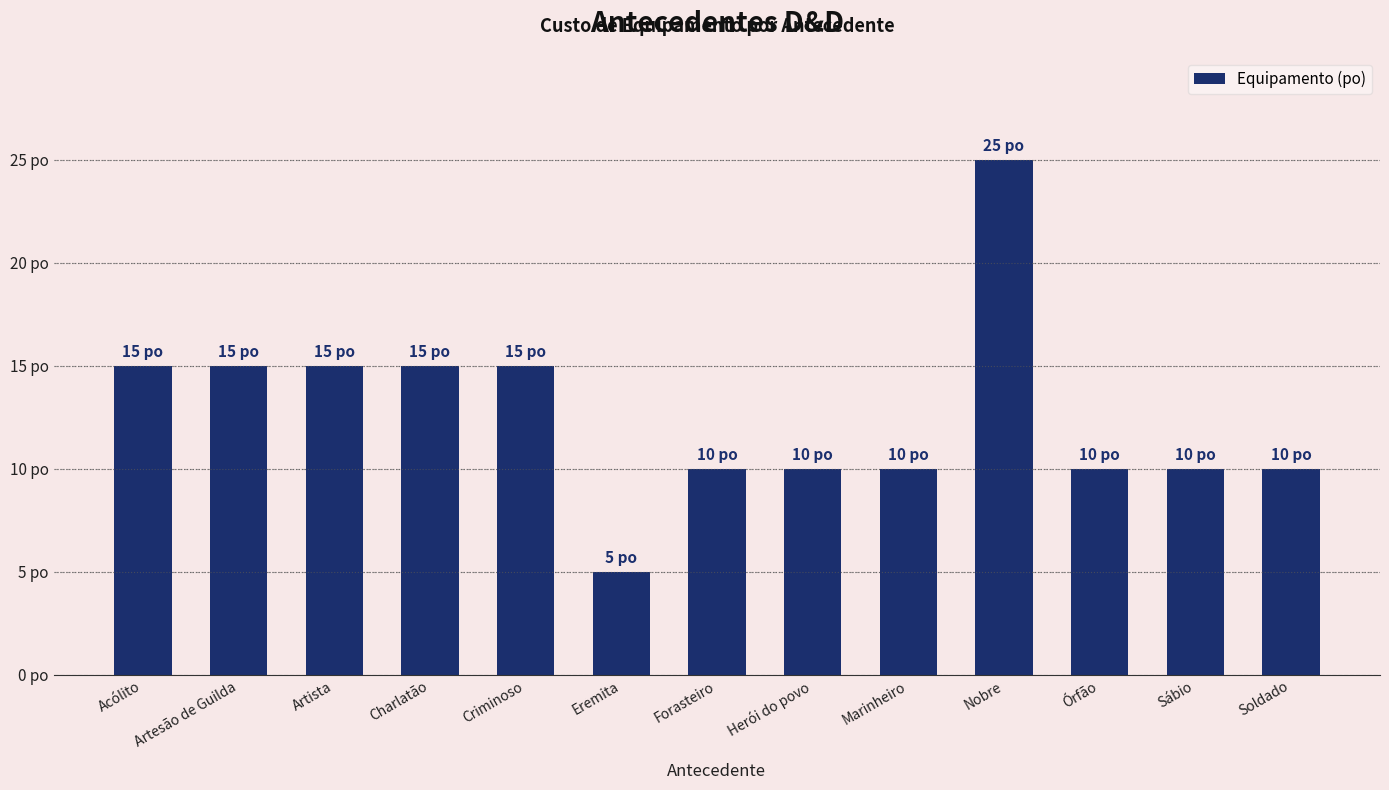

Are the bars horizontal?

No